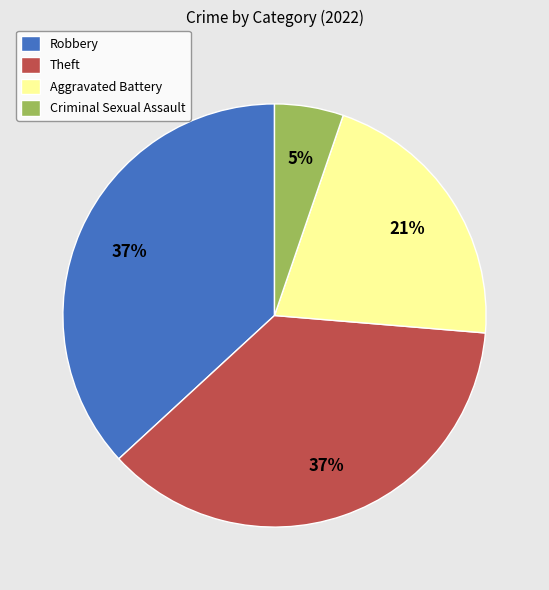

The Theft slice represents 5% of the pie. True or false?

False